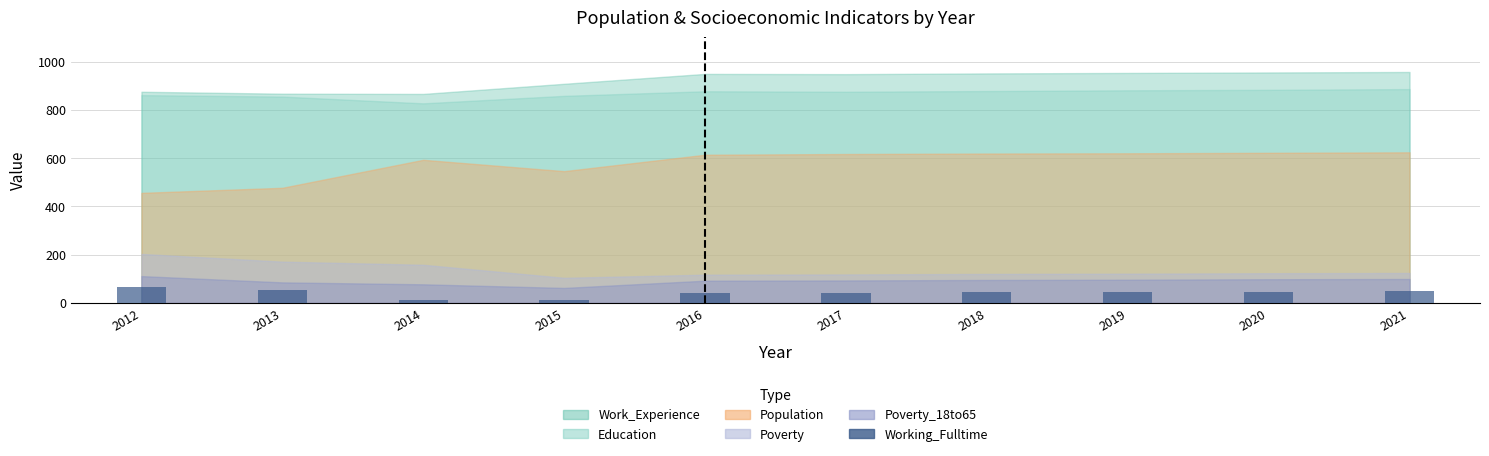

Which label corresponds to the largest value in the chart?

2012